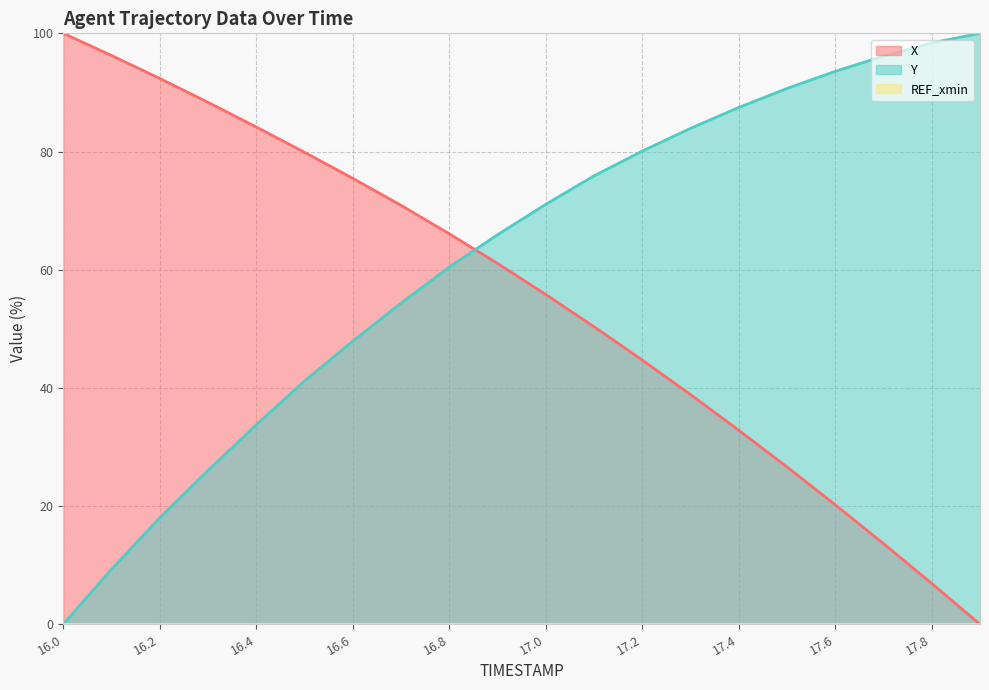

Where is X nearest to the value 50?

17.1